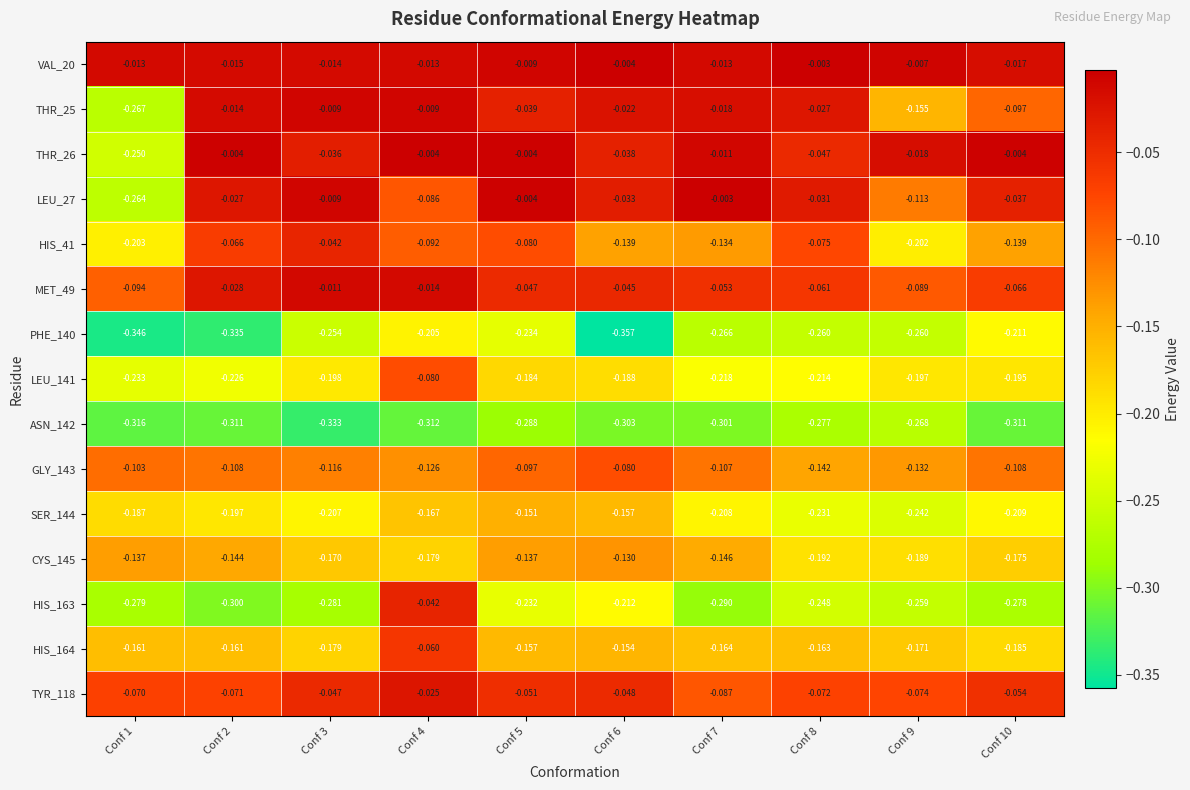

Is the value of THR_26 at Conf 3 greater than the value of HIS_164 at Conf 4?

Yes